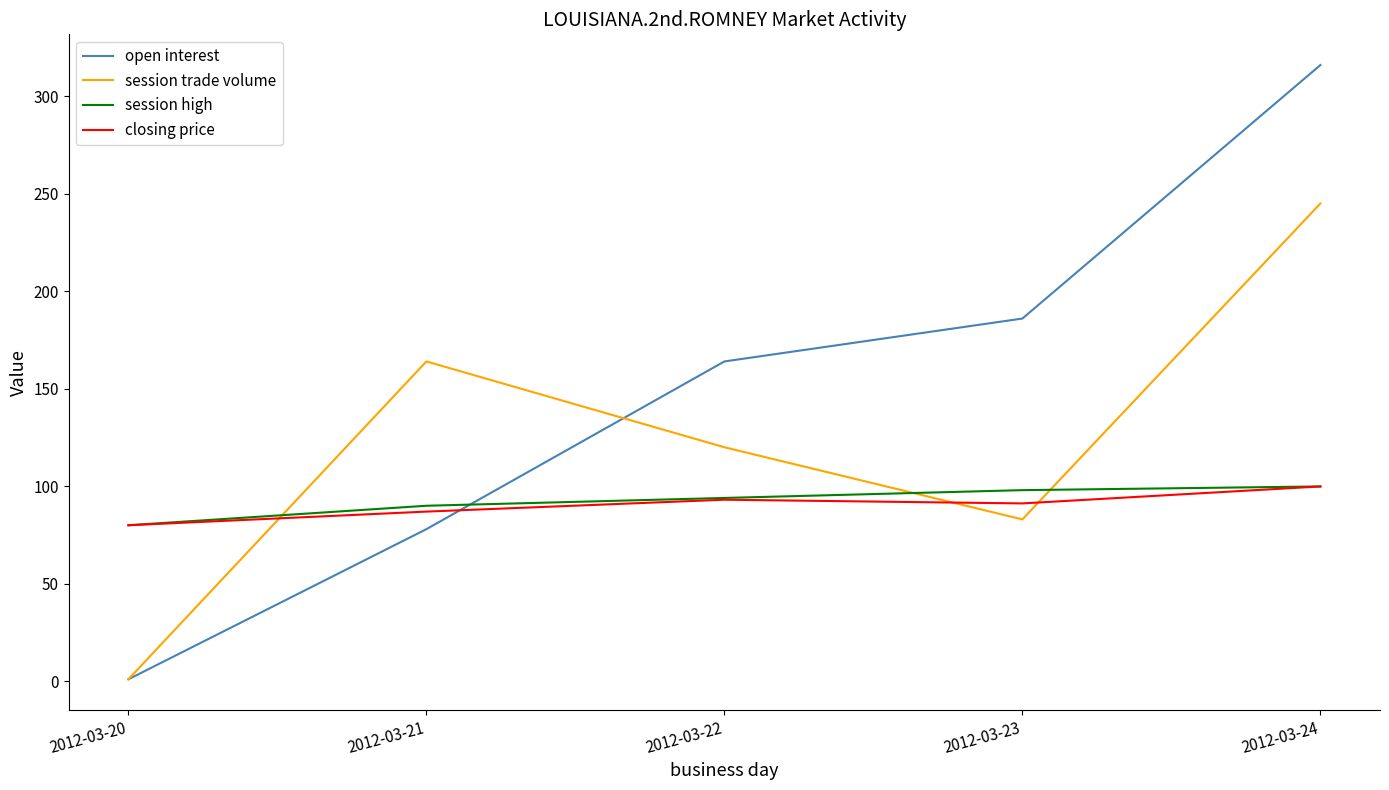

At which category is the sum across all series the highest?

2012-03-24